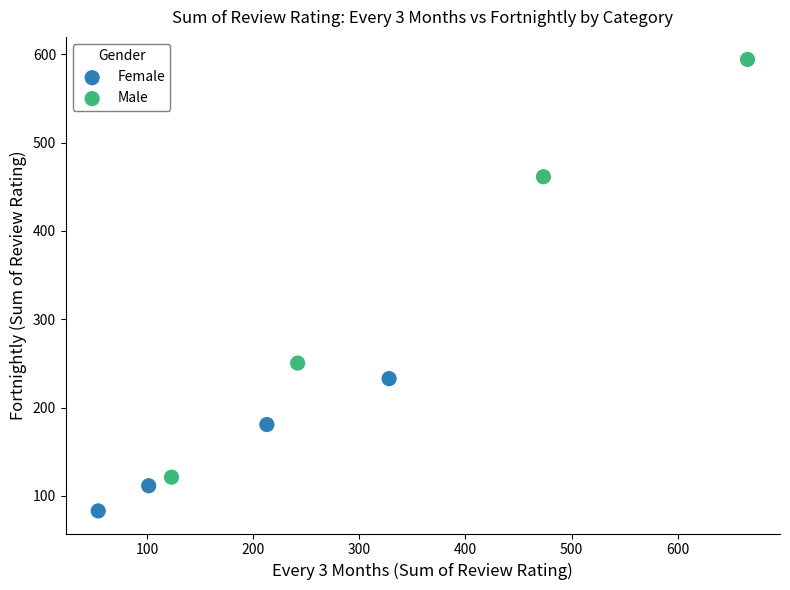

Which series contains the lowest Y value?

Female